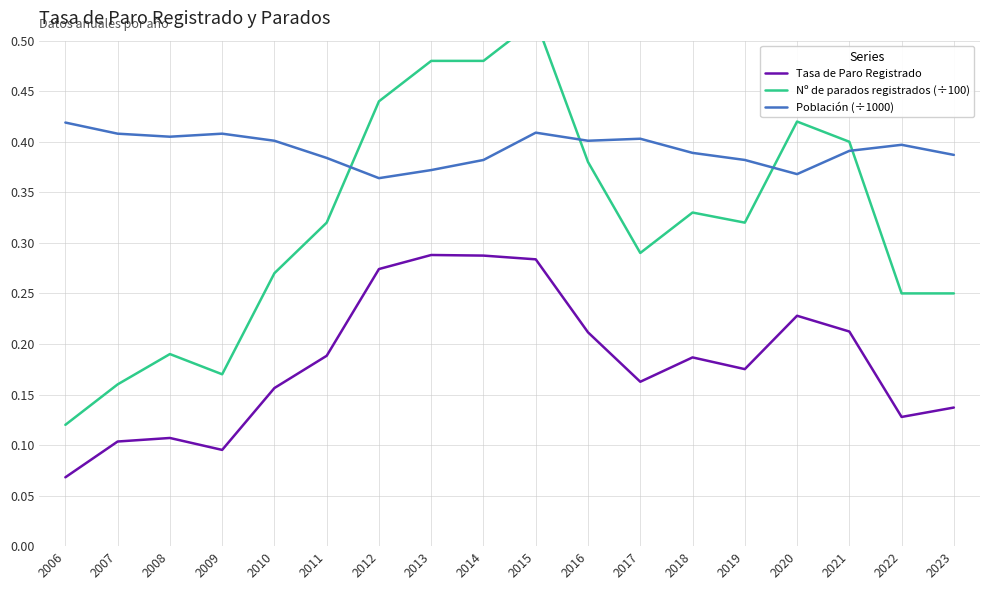

Reading right to left, what are all the values shown in this chart?

Tasa de Paro Registrado: 2023=0.1	2022=0.1	2021=0.2	2020=0.2	2019=0.2	2018=0.2	2017=0.2	2016=0.2	2015=0.3	2014=0.3	2013=0.3	2012=0.3	2011=0.2	2010=0.2	2009=0.1	2008=0.1	2007=0.1	2006=0.1
Nº de parados registrados (÷100): 2023=0.2	2022=0.2	2021=0.4	2020=0.4	2019=0.3	2018=0.3	2017=0.3	2016=0.4	2015=0.5	2014=0.5	2013=0.5	2012=0.4	2011=0.3	2010=0.3	2009=0.2	2008=0.2	2007=0.2	2006=0.1
Población (÷1000): 2023=0.4	2022=0.4	2021=0.4	2020=0.4	2019=0.4	2018=0.4	2017=0.4	2016=0.4	2015=0.4	2014=0.4	2013=0.4	2012=0.4	2011=0.4	2010=0.4	2009=0.4	2008=0.4	2007=0.4	2006=0.4